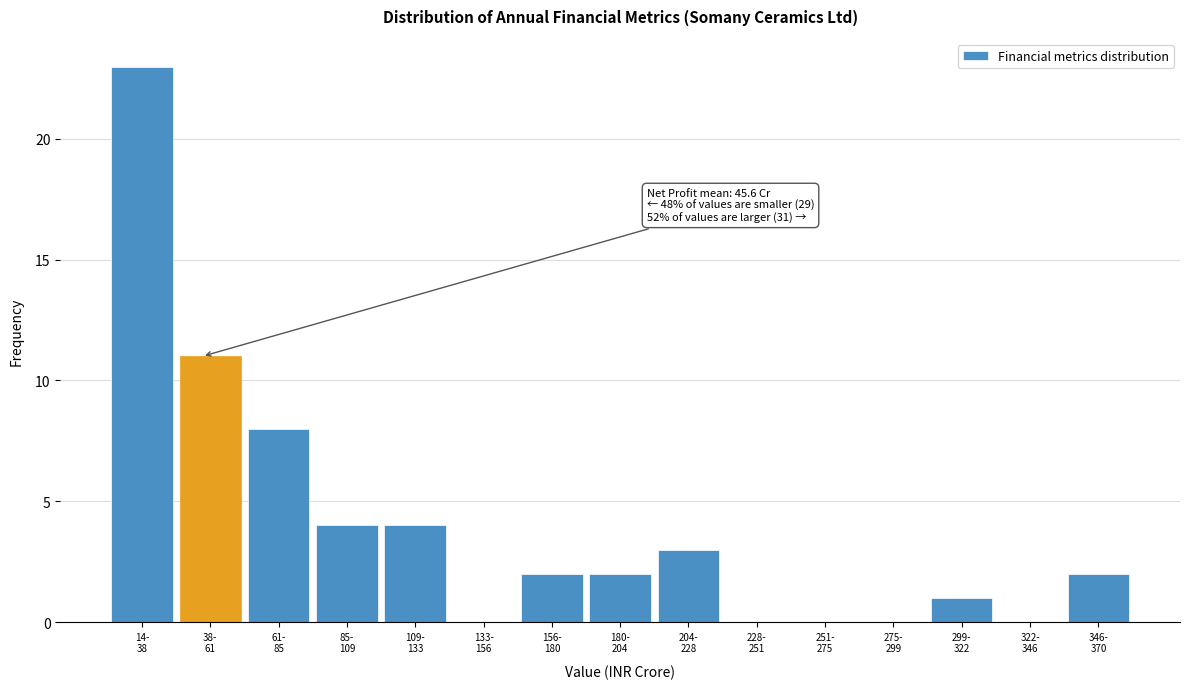

What is the greatest value displayed?

23